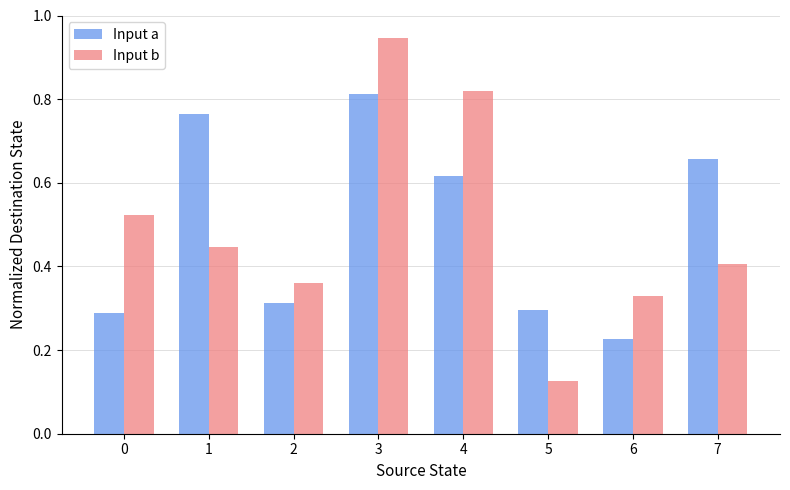

True or false: Input a has a value of 0.1 at 2.

False